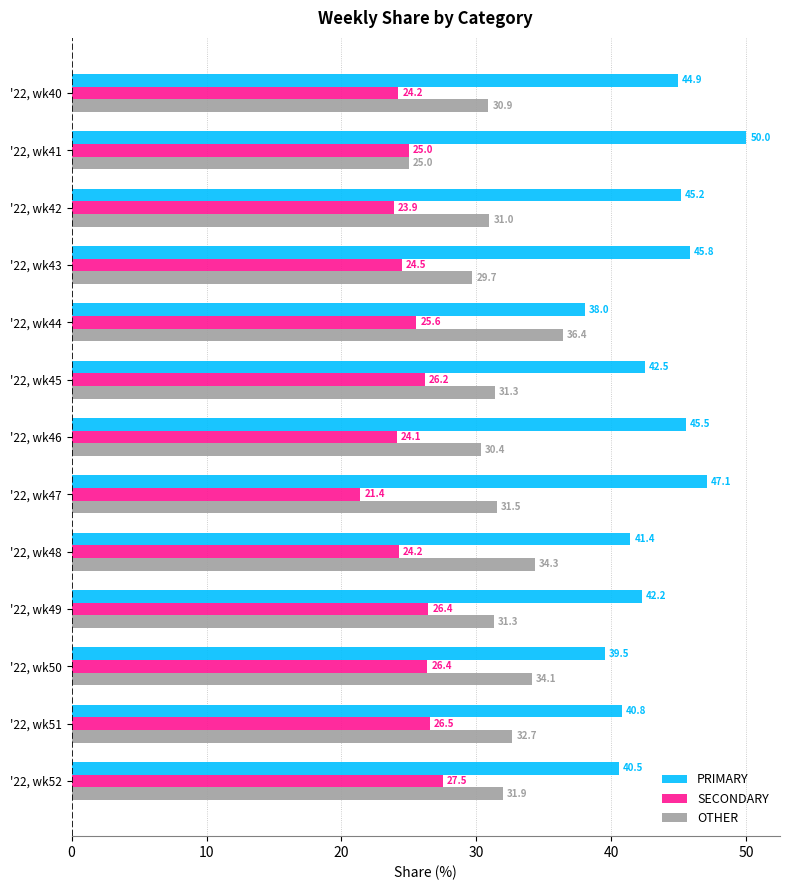

What is the minimum value for OTHER?

25.0